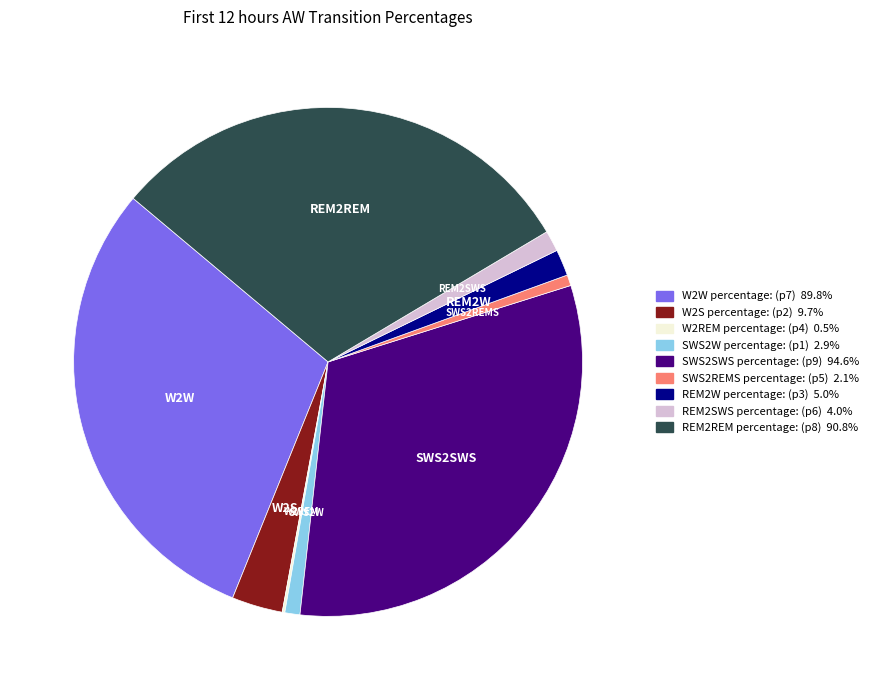

Does any single category account for the majority?

No